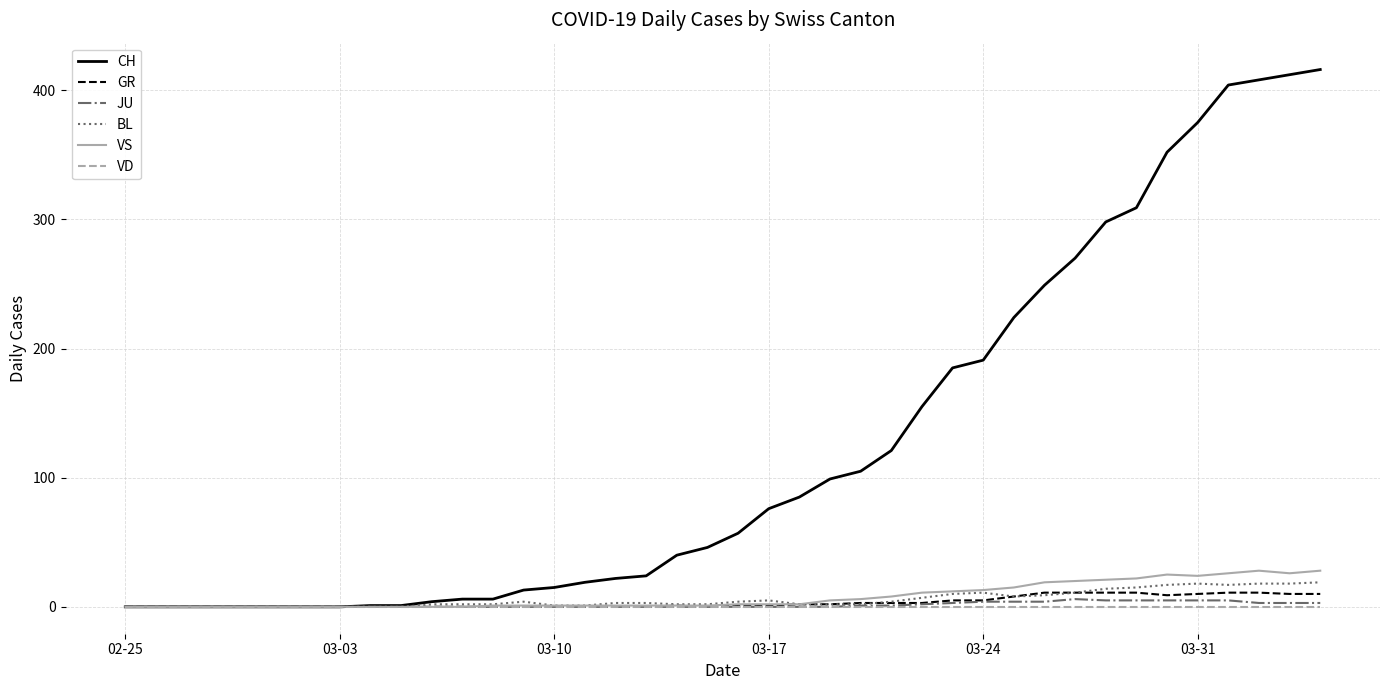

What is the greatest value displayed?

416